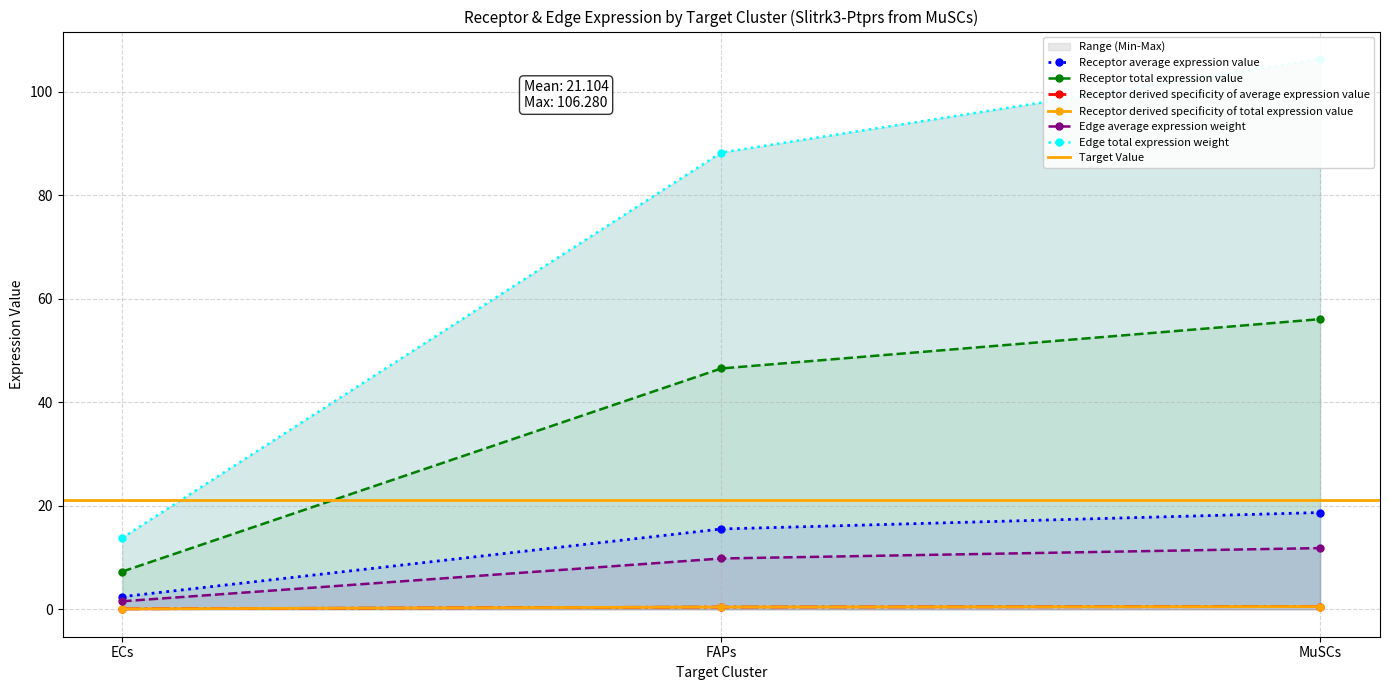

At which category is the sum across all series the highest?

MuSCs